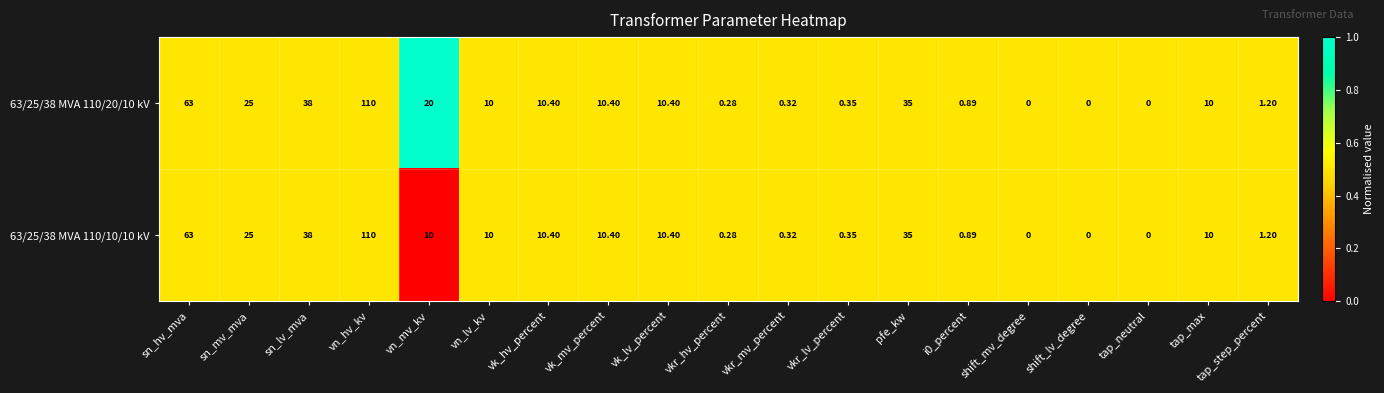

Which label corresponds to the largest value in the chart?

vn_hv_kv